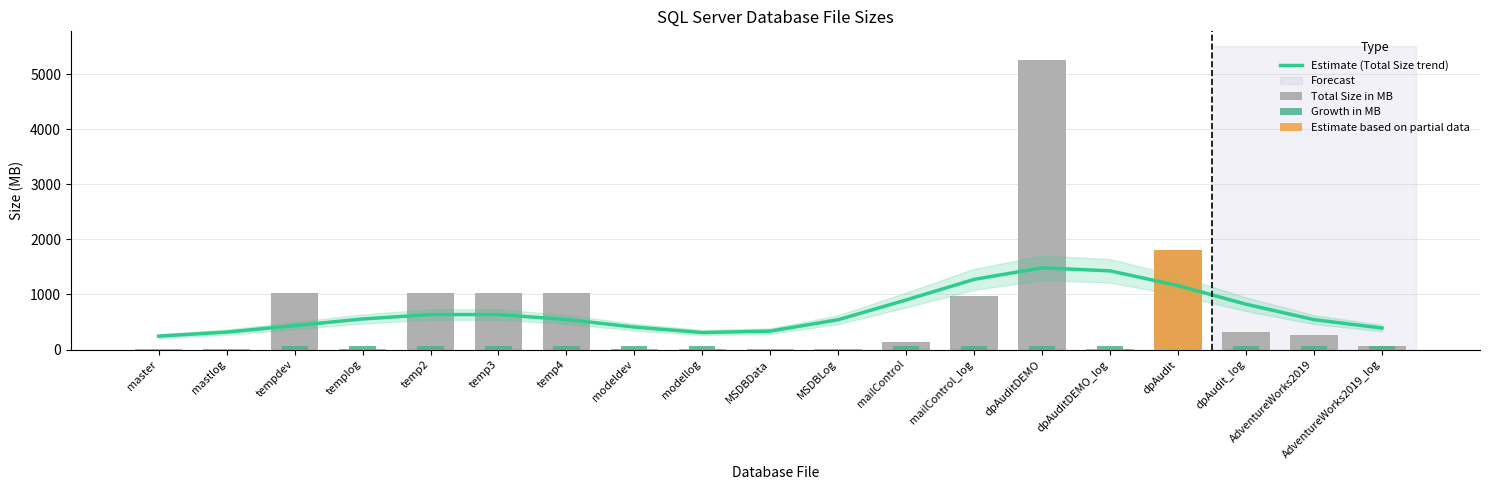

Is the value of Estimate (Total Size trend) at dpAudit_log greater than the value of Growth in MB at master?

Yes